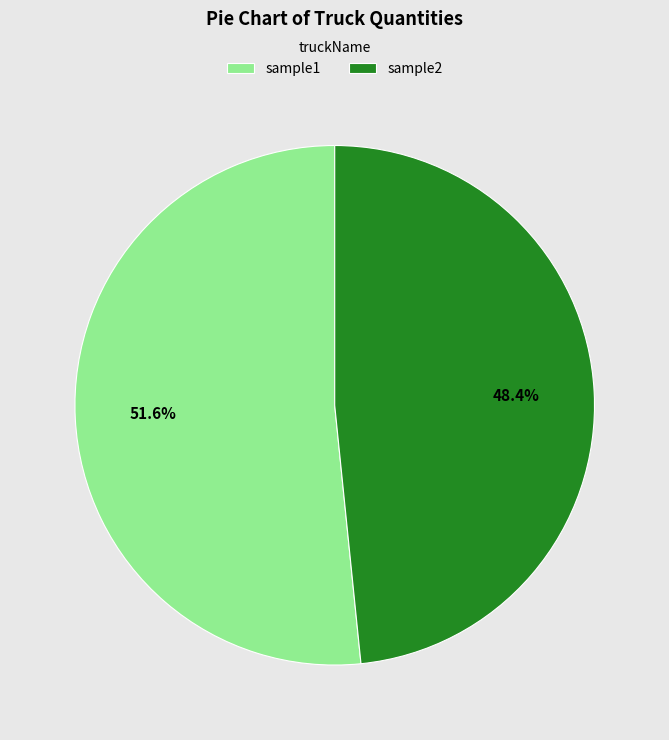

Rank the categories by value from lowest to highest.

sample2, sample1